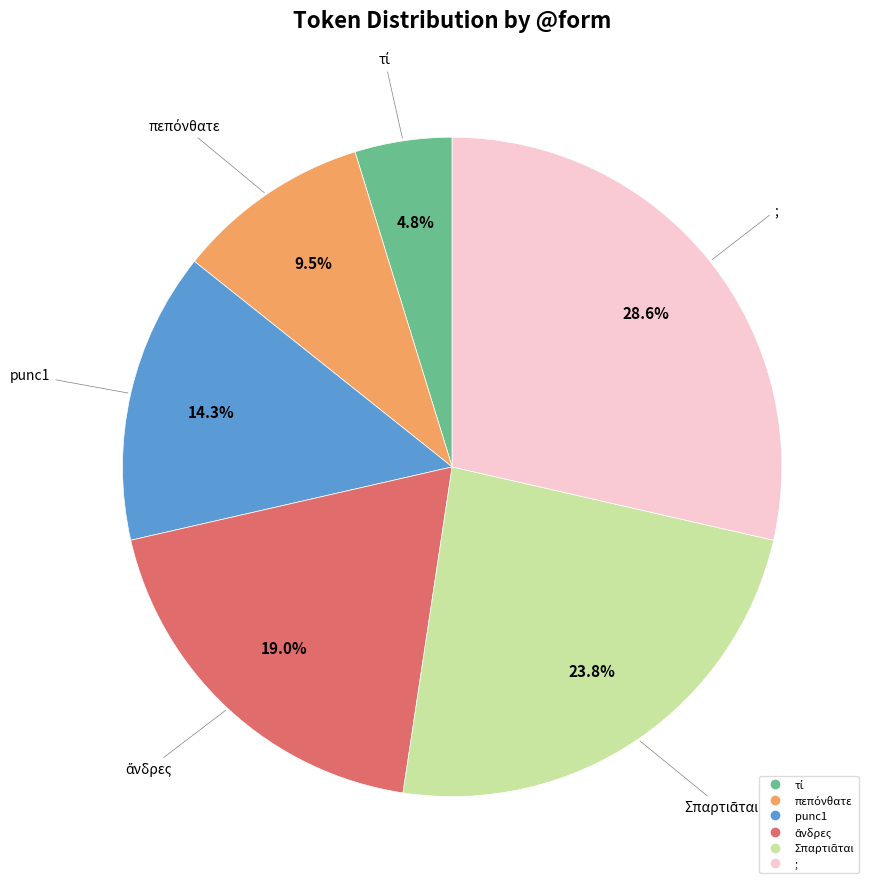

What is the largest slice in the pie chart?

;